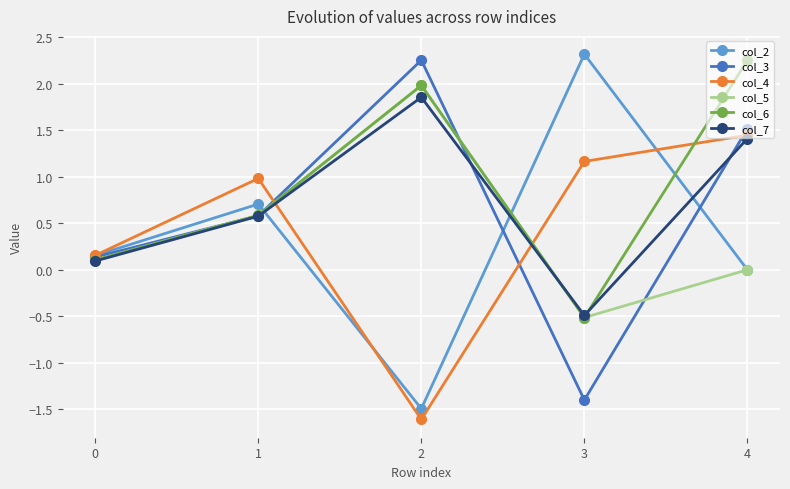

What is the average value of the col_2 series?

0.3